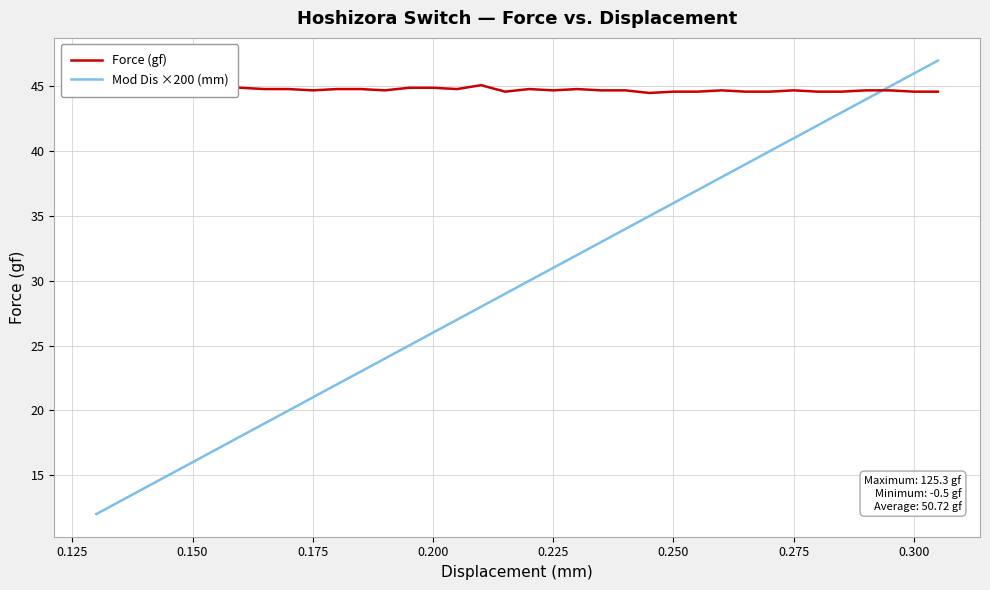

What is the maximum value for Mod Dis ×200 (mm)?

47.0